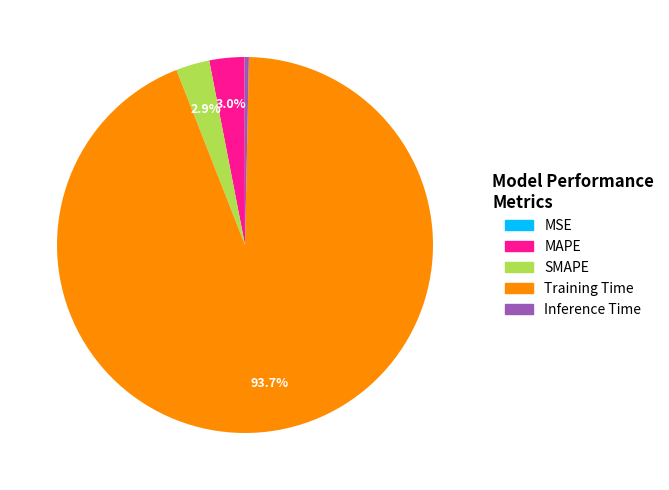

The SMAPE slice represents 3% of the pie. True or false?

True